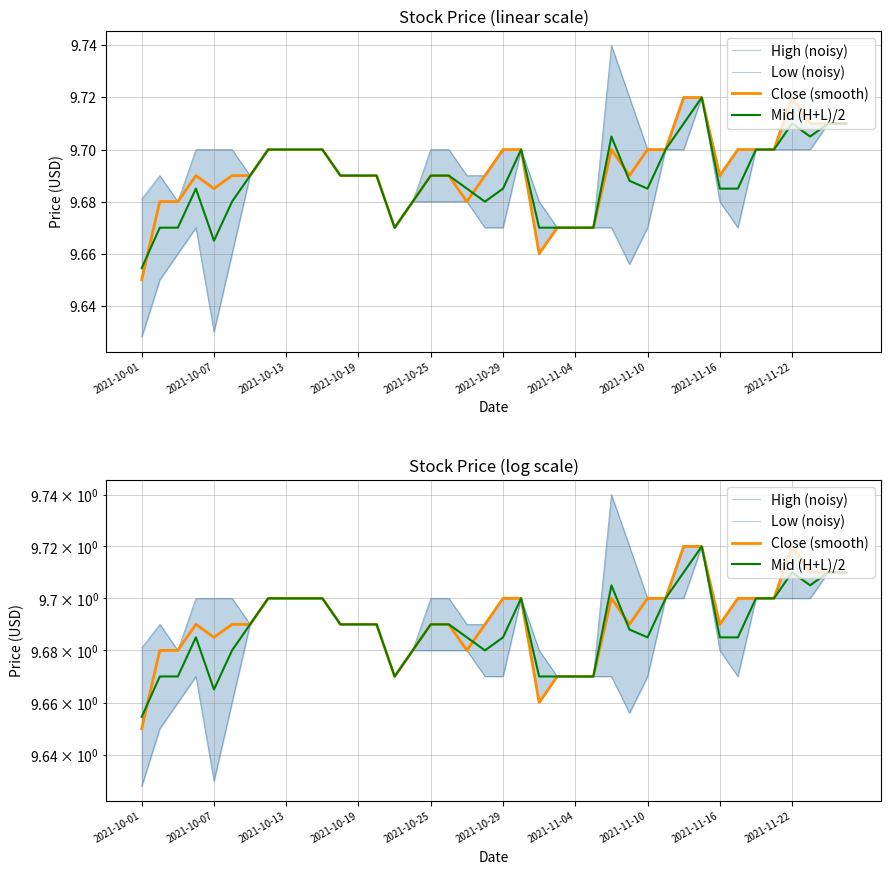

List the series in order of their overall mean, highest first.

High (noisy), Close (smooth), Mid (H+L)/2, Low (noisy)